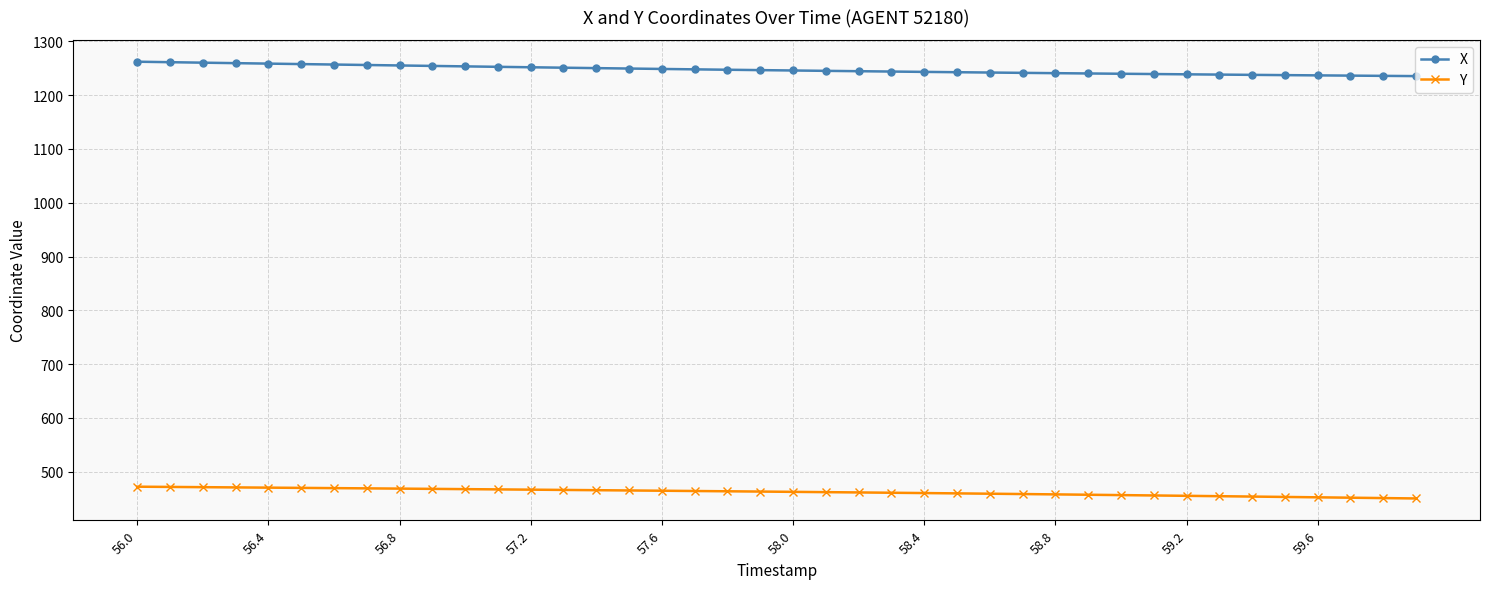

What is the difference between the second highest and second lowest values in the Y series?

20.7